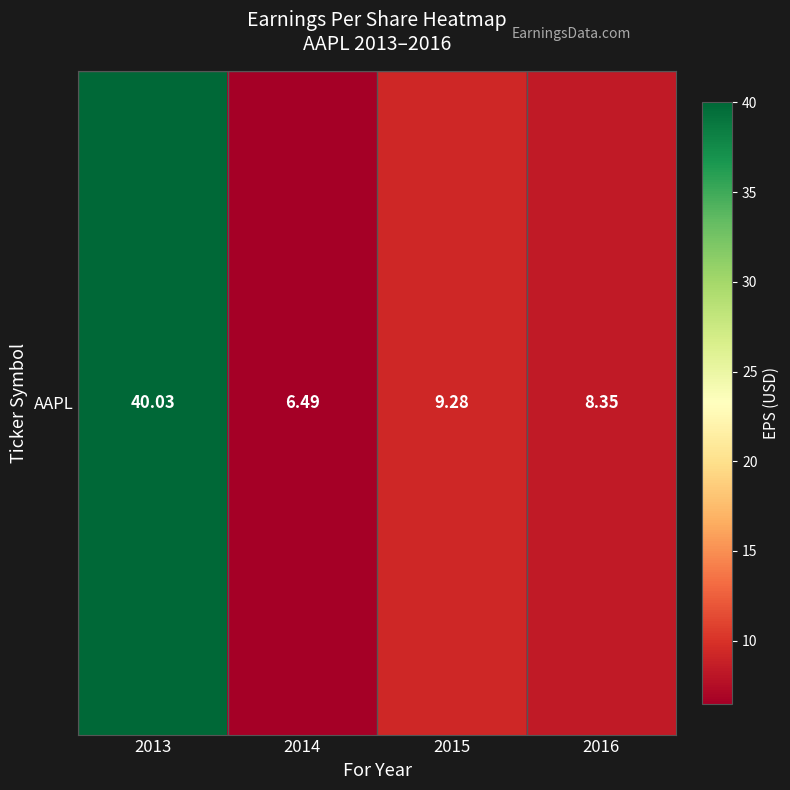

What is the difference between the values at 2014 and 2015?

2.8